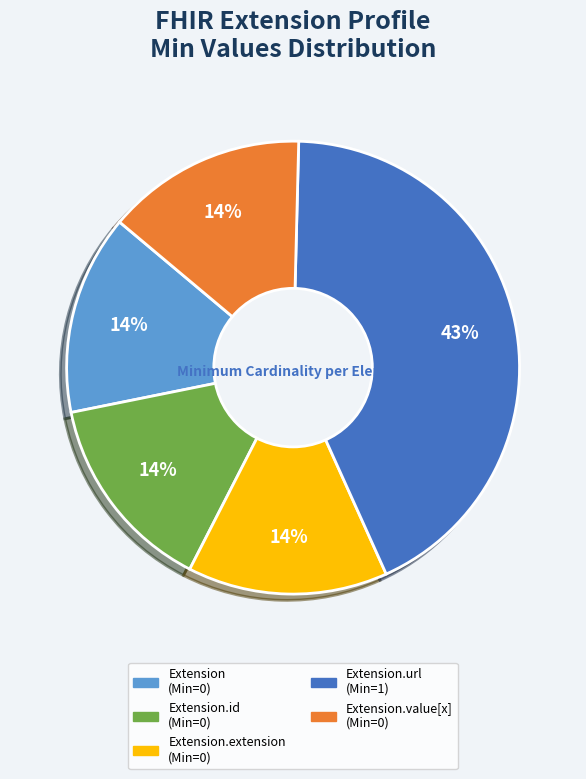

To the nearest percent, what is the difference between the largest and smallest slice percentages?

29%